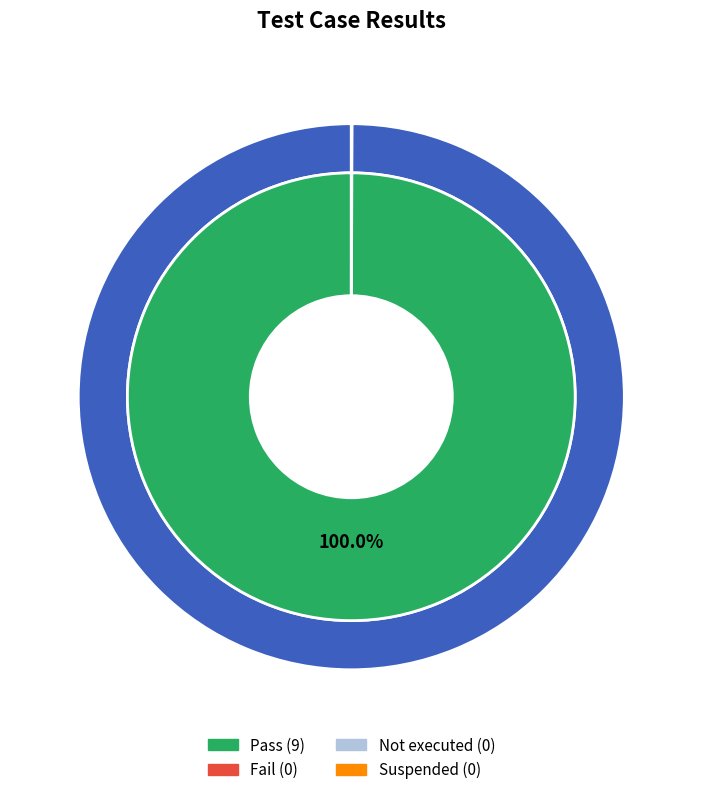

Is it true that Suspended is 0% of the pie?

True